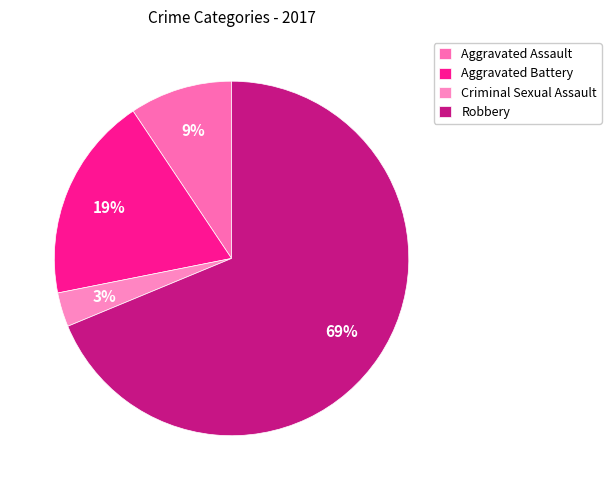

Is Aggravated Battery the majority of the pie?

No